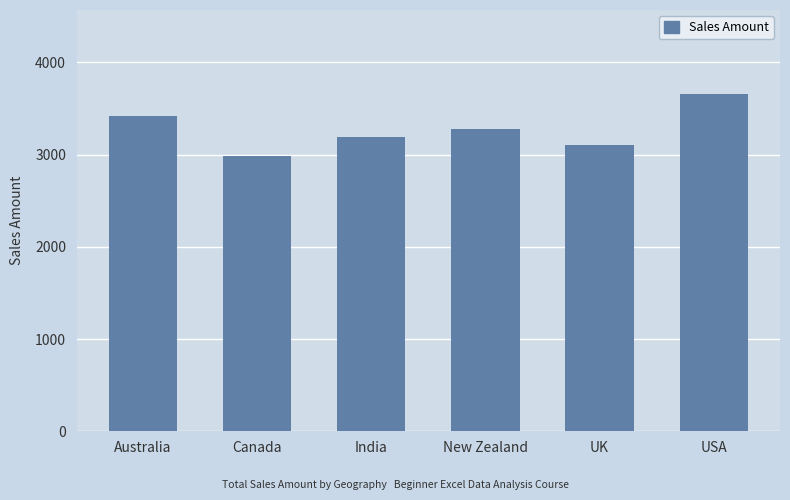

The value at Australia is 3421. True or false?

True